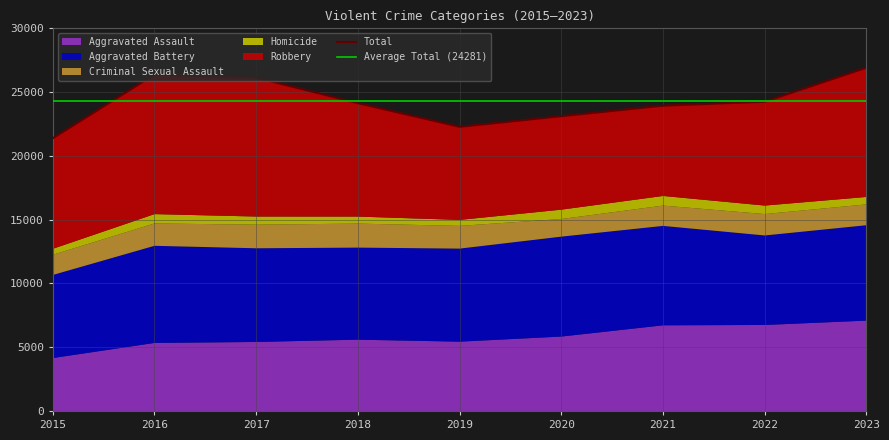

Where is the first local minimum for Robbery?

2019